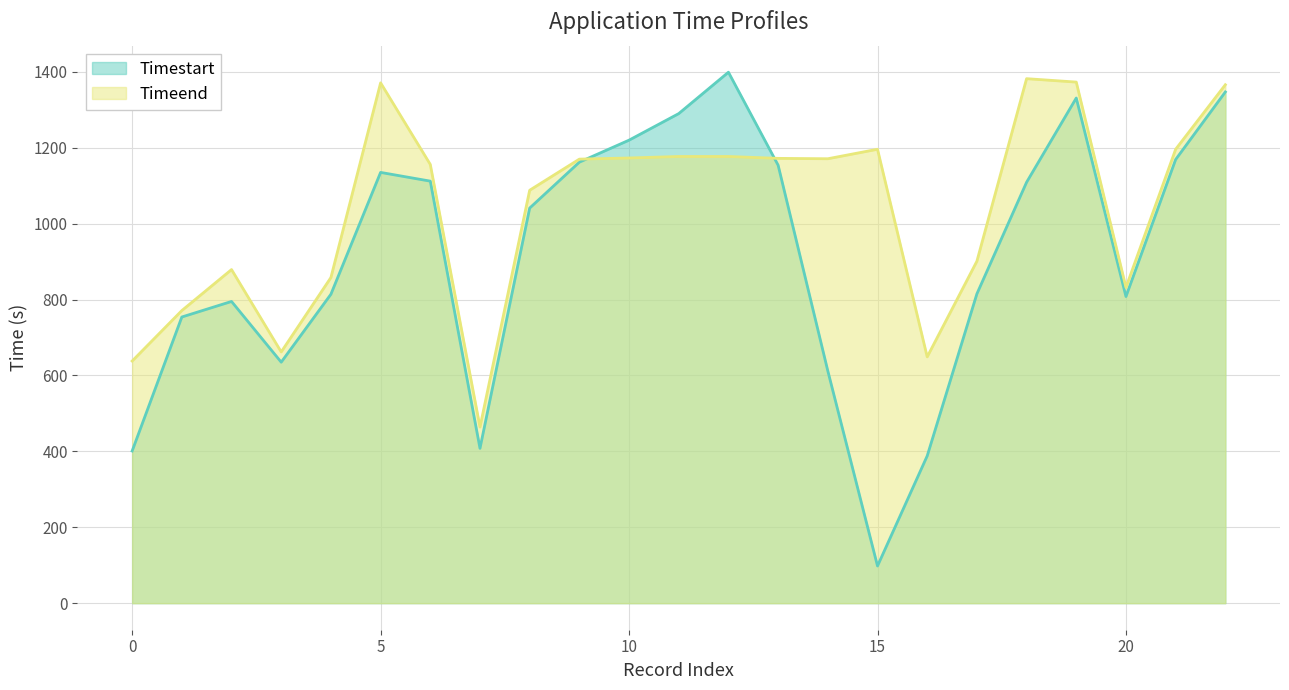

True or false: Timeend has more than 0 interior local peaks.

True